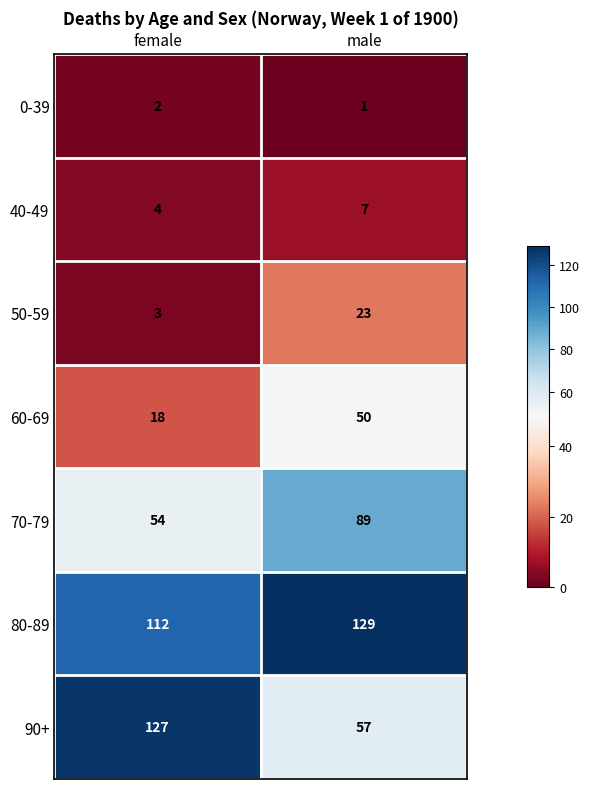

What is the average value of the 50-59 series?

13